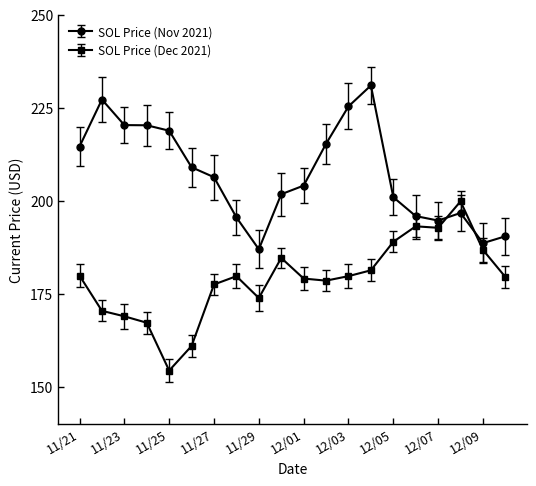

After their last crossing, which series has the higher values: SOL Price (Dec 2021) or SOL Price (Nov 2021)?

SOL Price (Nov 2021)